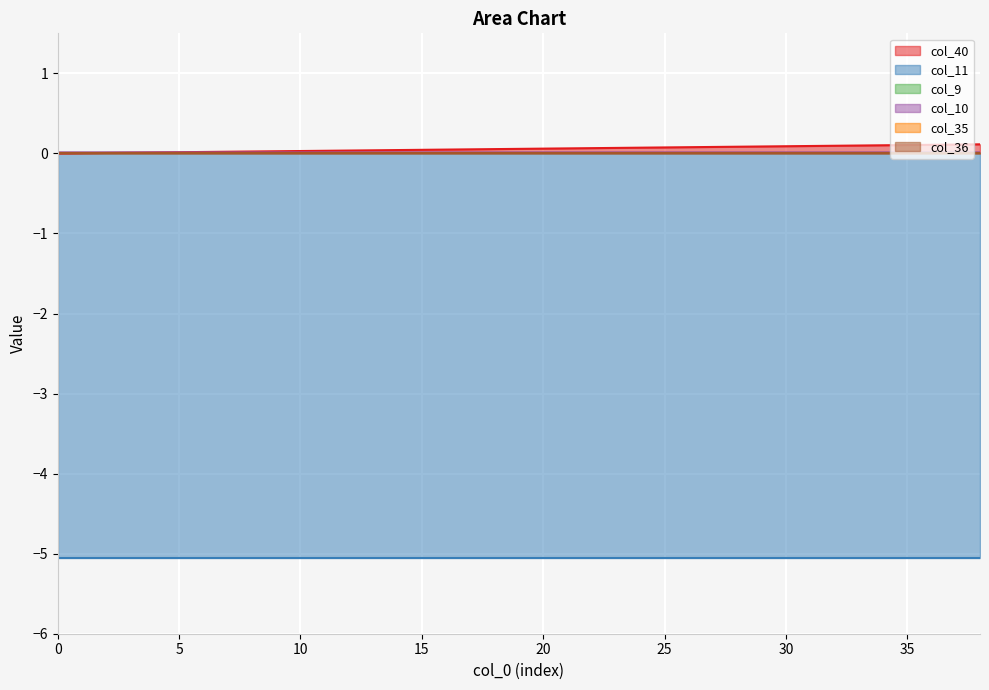

Which label corresponds to the largest value in the chart?

38